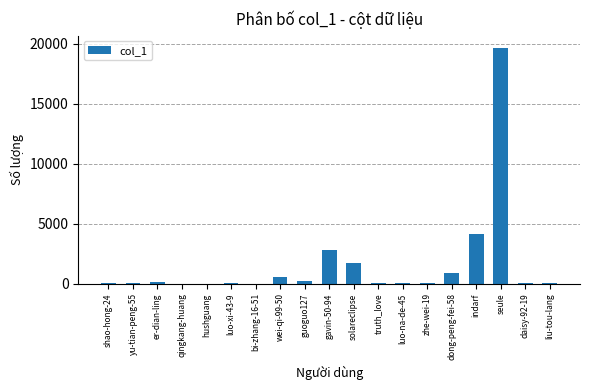

What is the change in value from er-dian-ling to truth_love?

-45